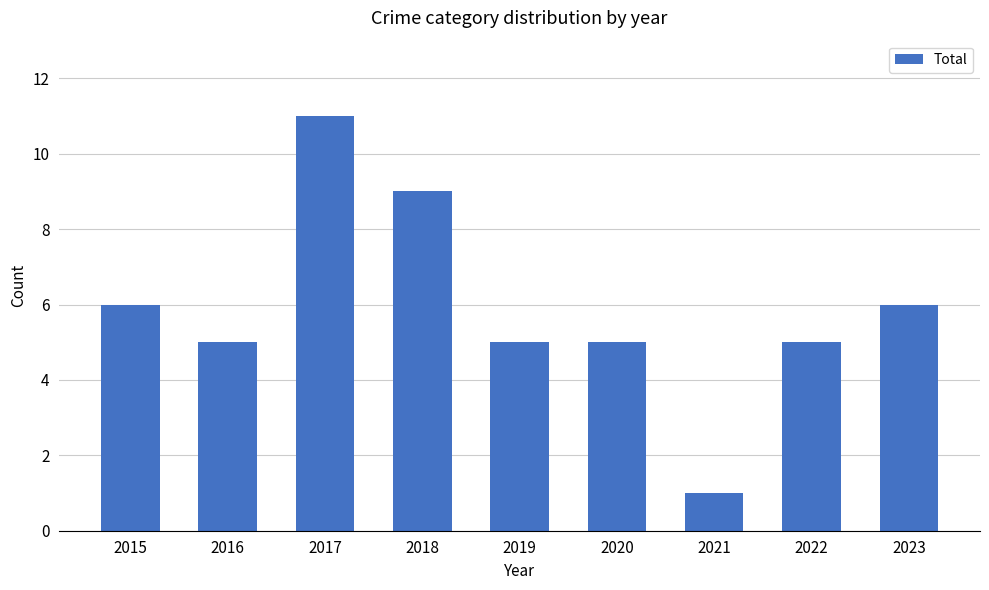

What is the ratio of the value at 2020 to the value at 2018?

0.6